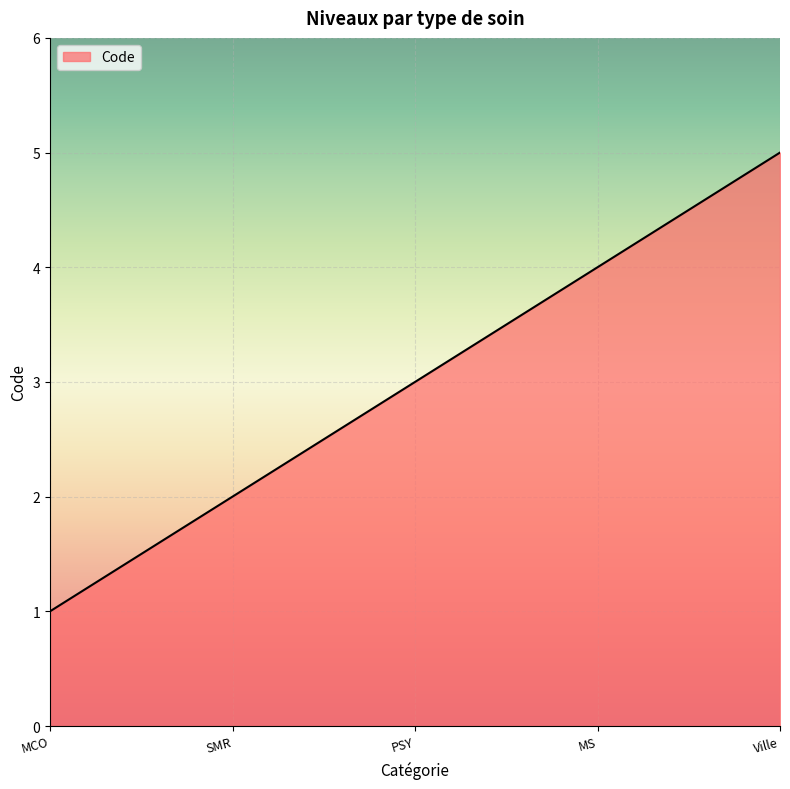

What is the sum of the values at Ville and PSY?

8